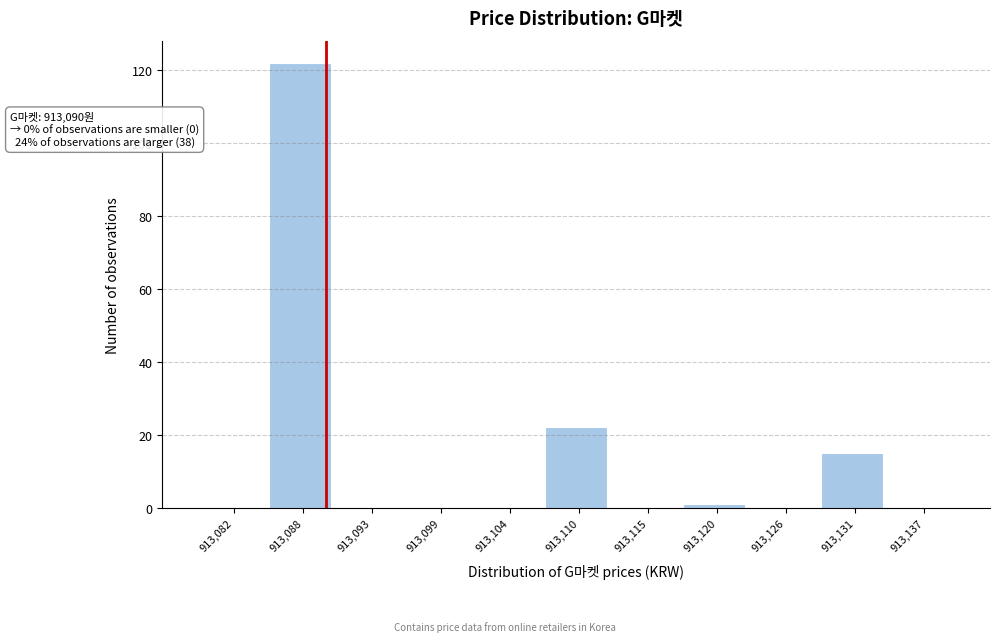

Reading left to right, transcribe all the data shown in this chart.

913,082=0	913,088=122	913,093=0	913,099=0	913,104=0	913,110=22	913,115=0	913,120=1	913,126=0	913,131=15	913,137=0